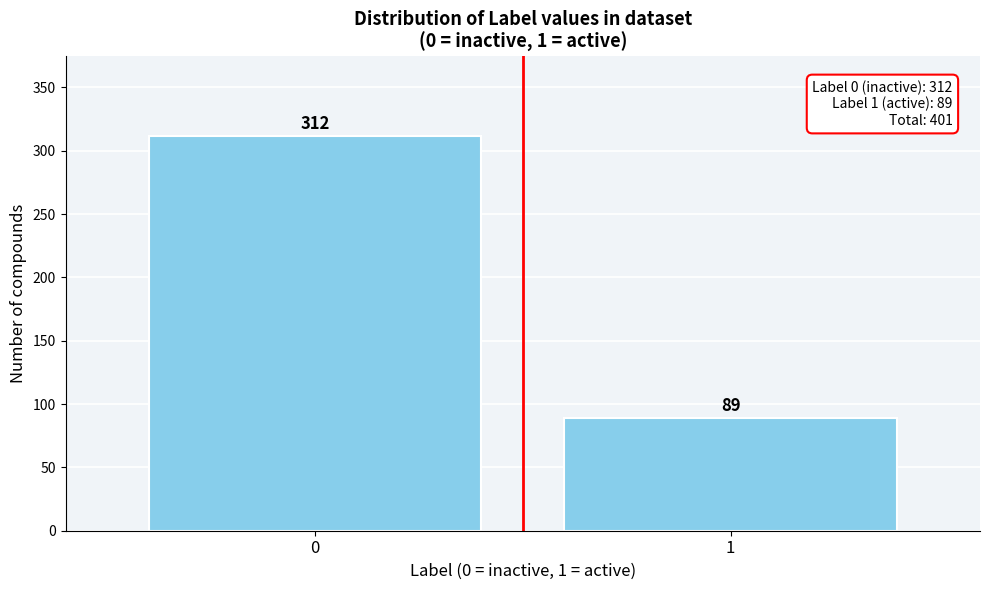

Reading right to left, what are all the values shown in this chart?

89	312